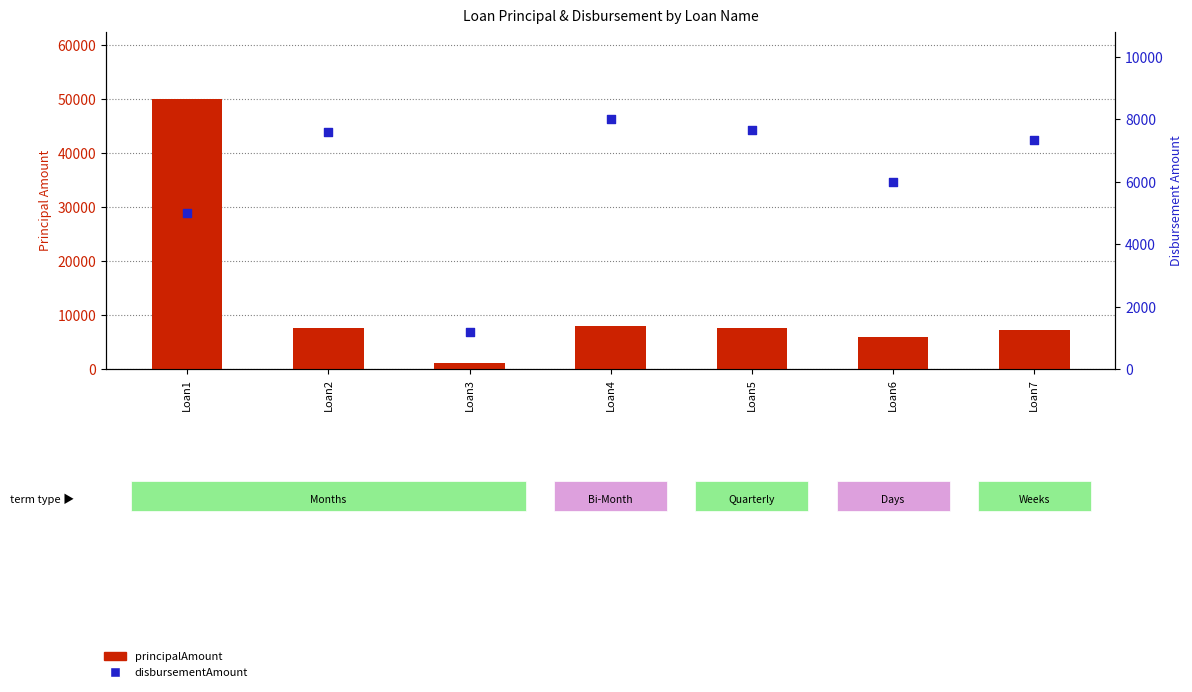

What is the total value across all series at Loan4?

15998.9